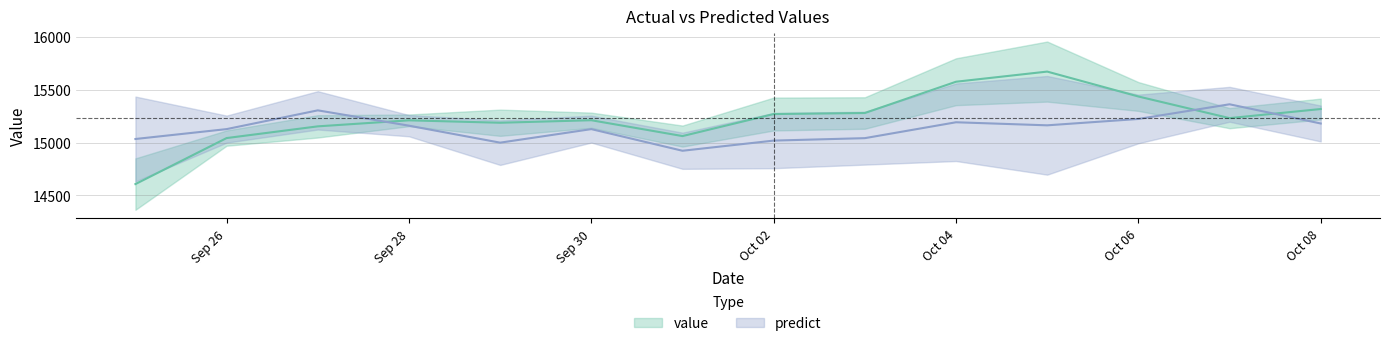

Does the chart display data point markers on the line(s)?

No